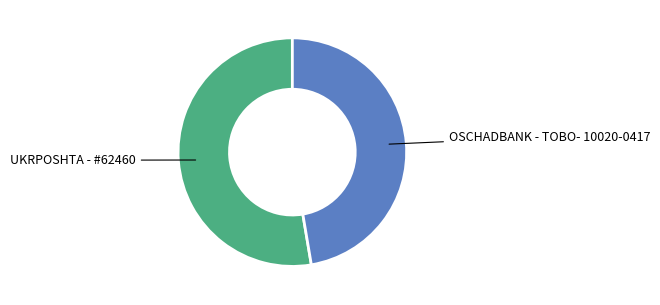

Does any single category account for the majority?

Yes